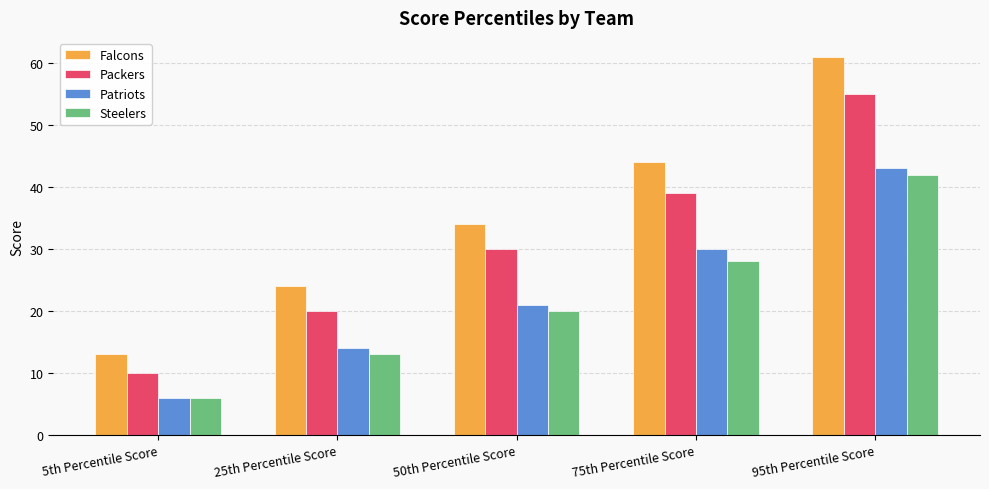

Is it true that Steelers equals 2 at 5th Percentile Score?

False